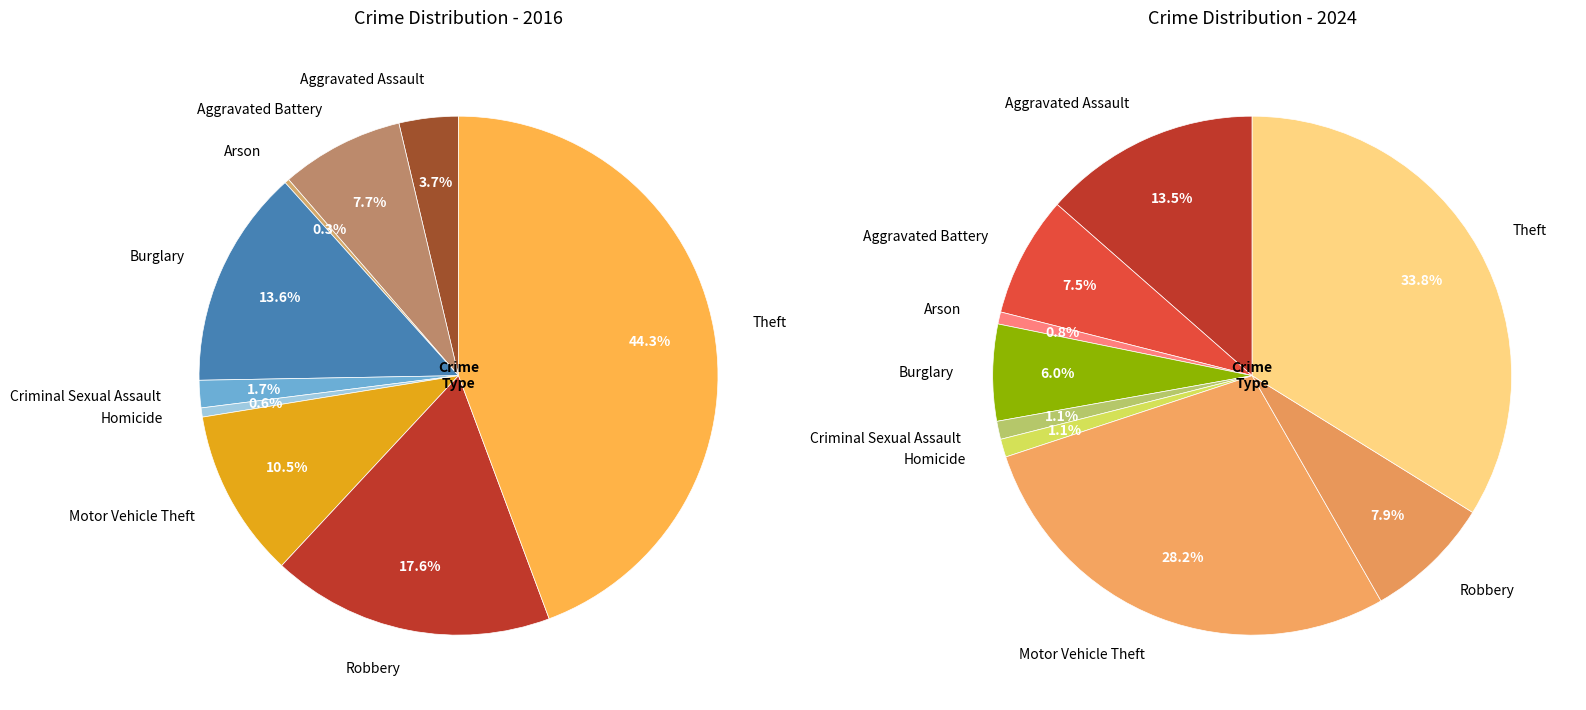

To the nearest percent, what percentage of the pie is Burglary?

14%